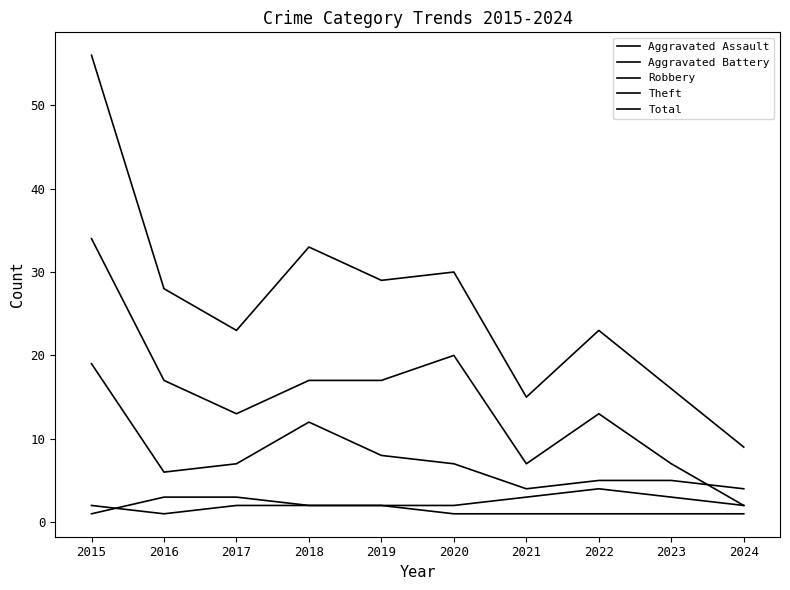

Does the chart display data point markers on the line(s)?

No